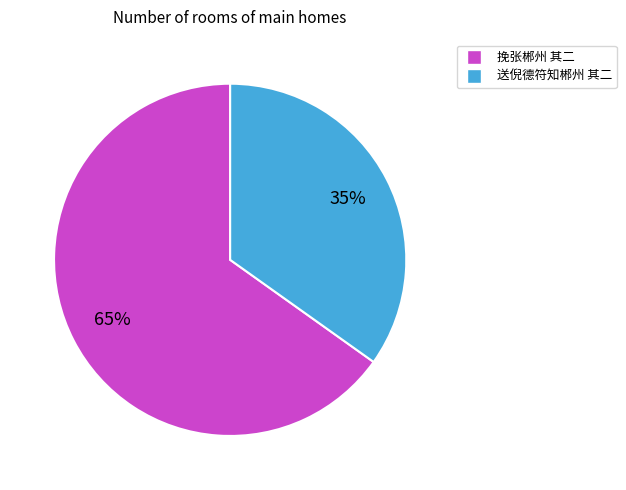

Does 挽张郴州 其二 account for over 50% of the chart?

Yes